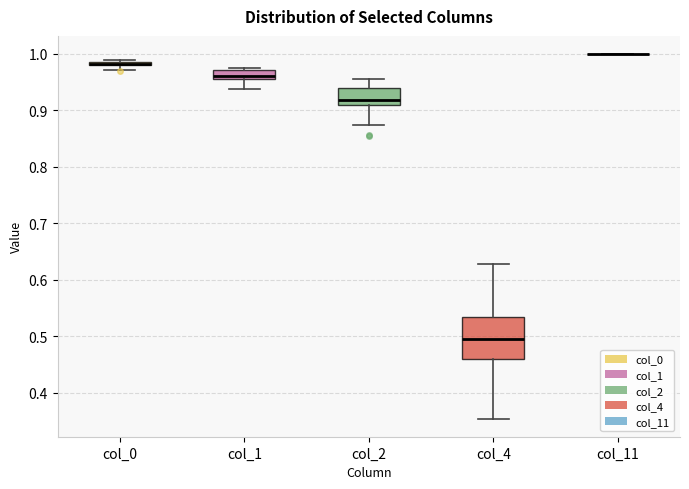

Where does the lower whisker of the box for col_4 end on the y-axis? The values are not printed on the chart, so give them approximately, as read against the axis.

0.35